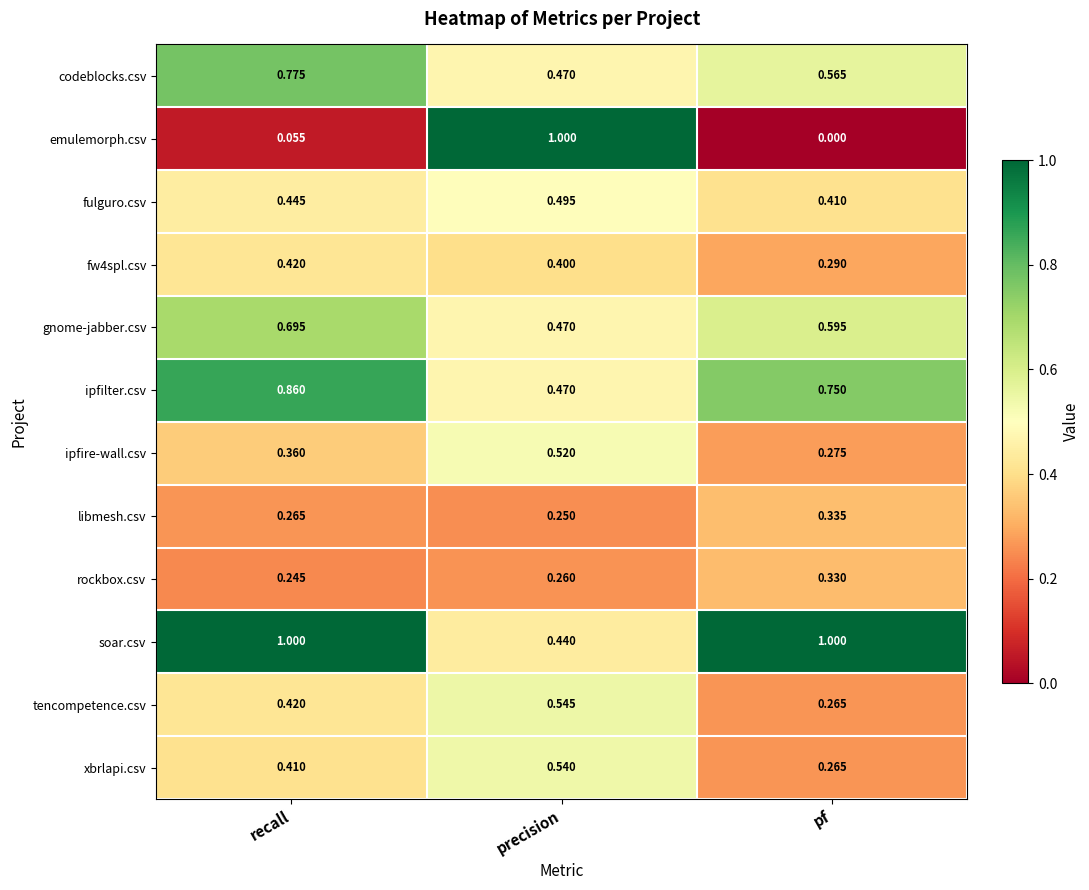

Where is ipfilter.csv nearest to the value 0?

precision